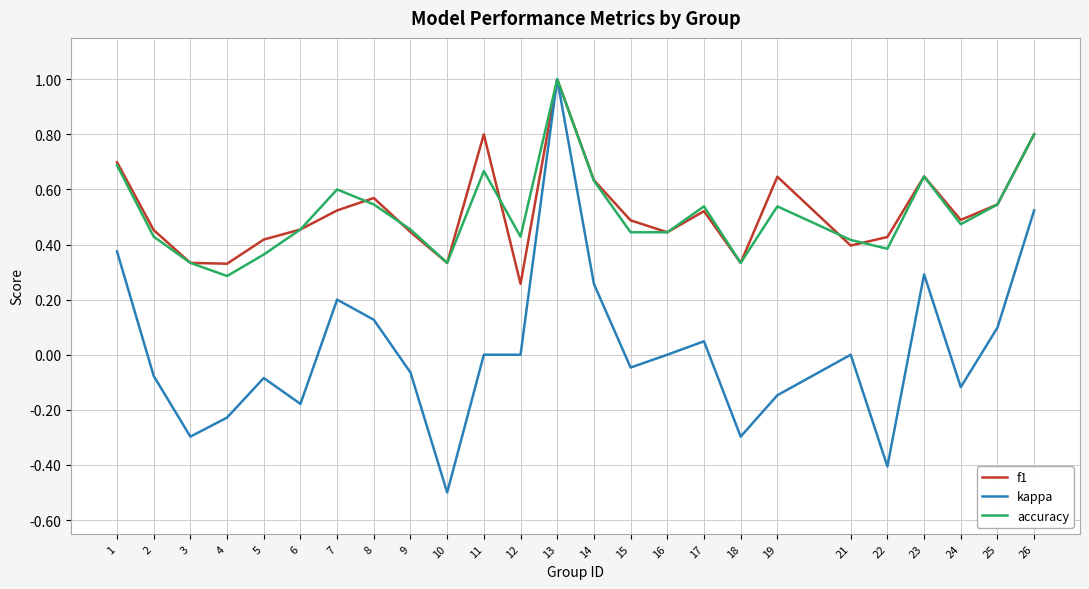

What is the maximum value shown in the chart?

1.0